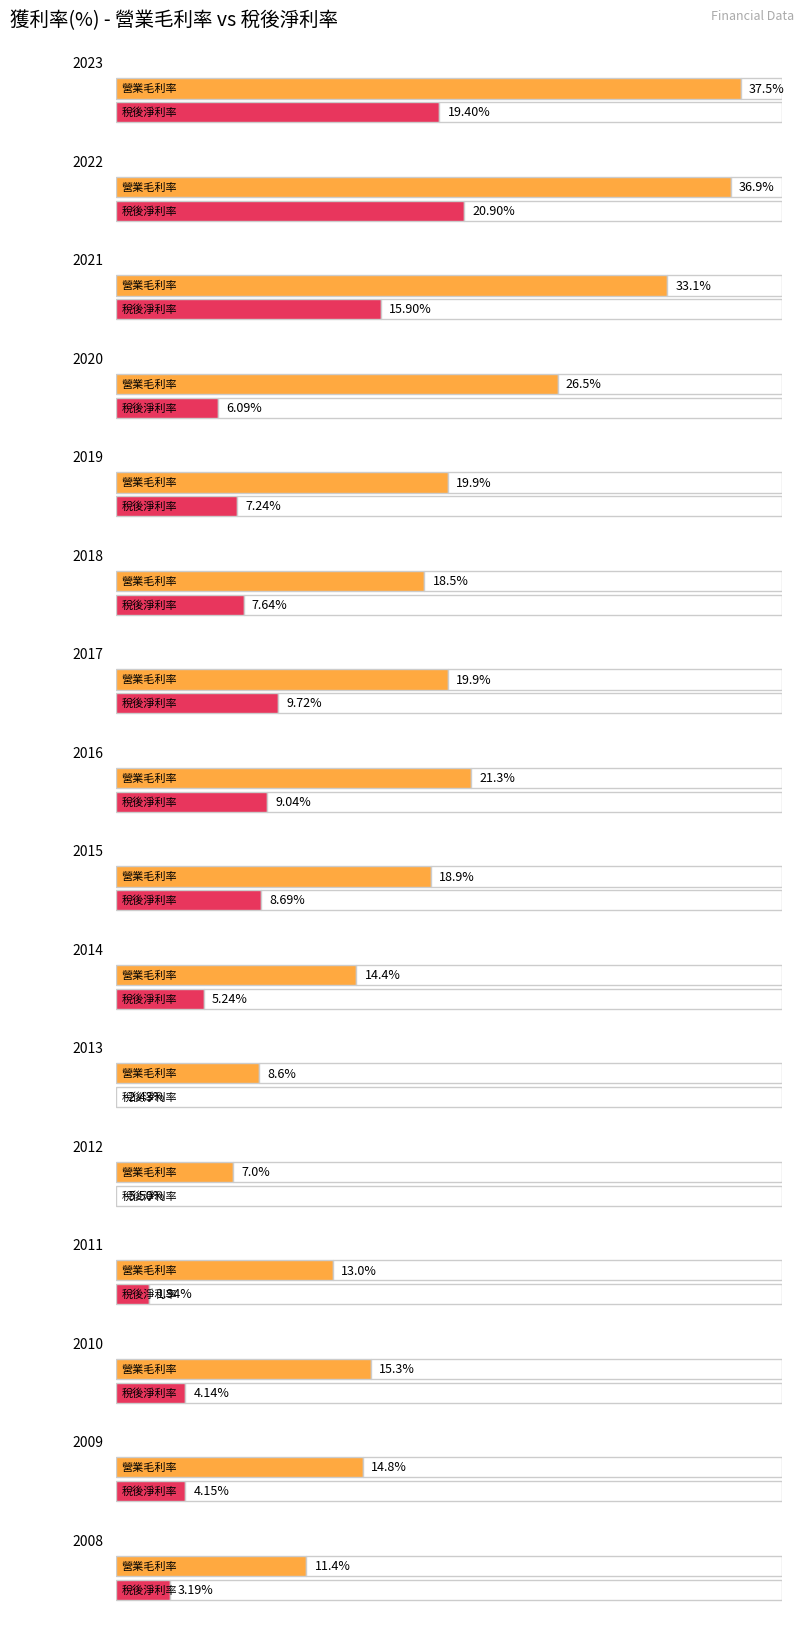

What is the total value across all series at 2022?

57.8